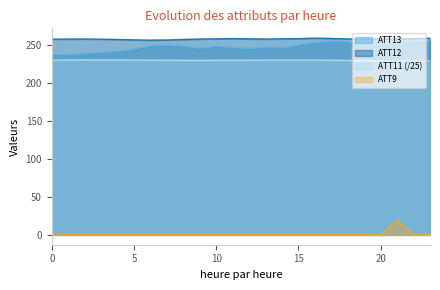

Which has a higher value, 9 or 18?

9